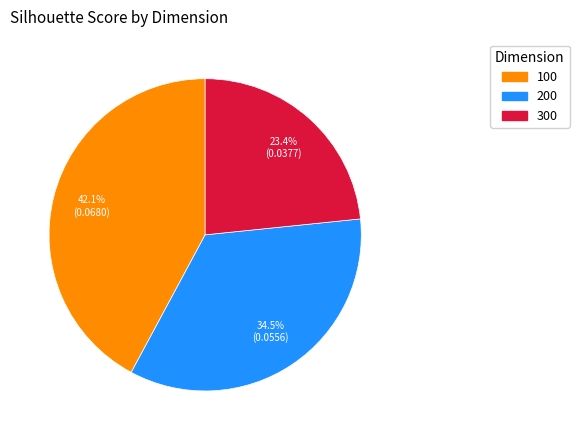

To the nearest percent, what portion does 100 represent?

42%